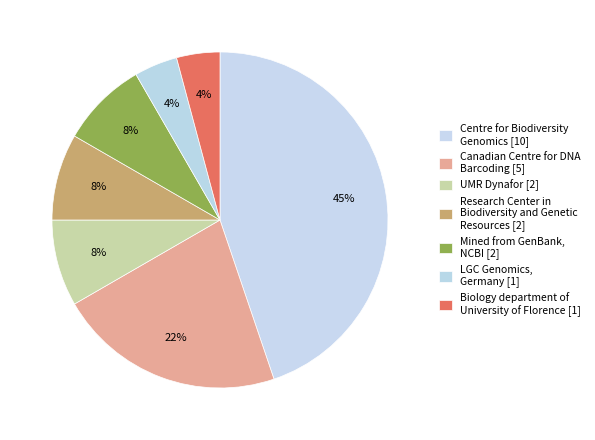

Count the number of slices in the pie.

7